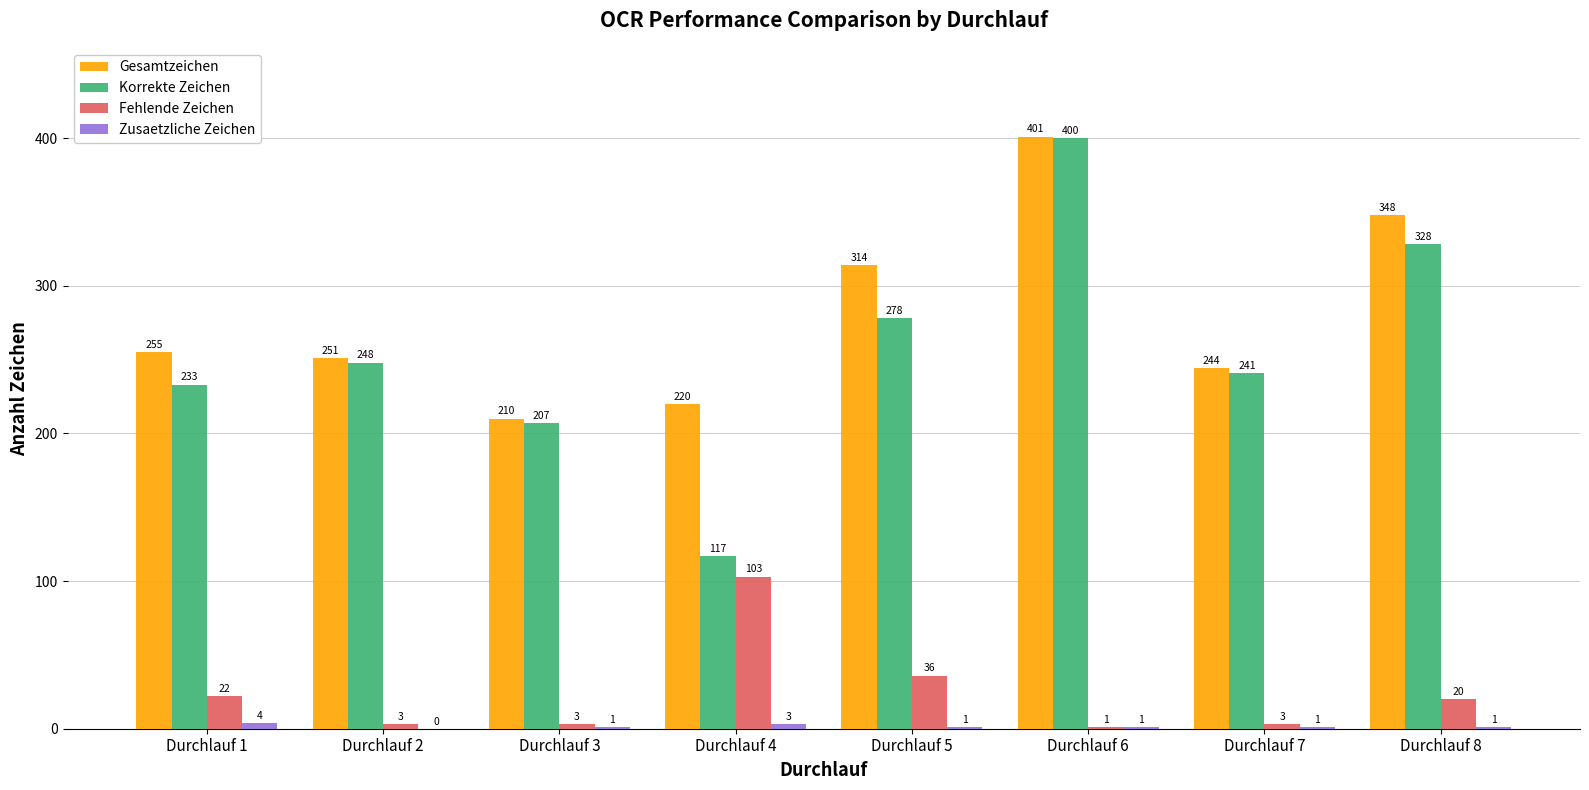

Which series changed the most between Durchlauf 1 and Durchlauf 3?

Gesamtzeichen